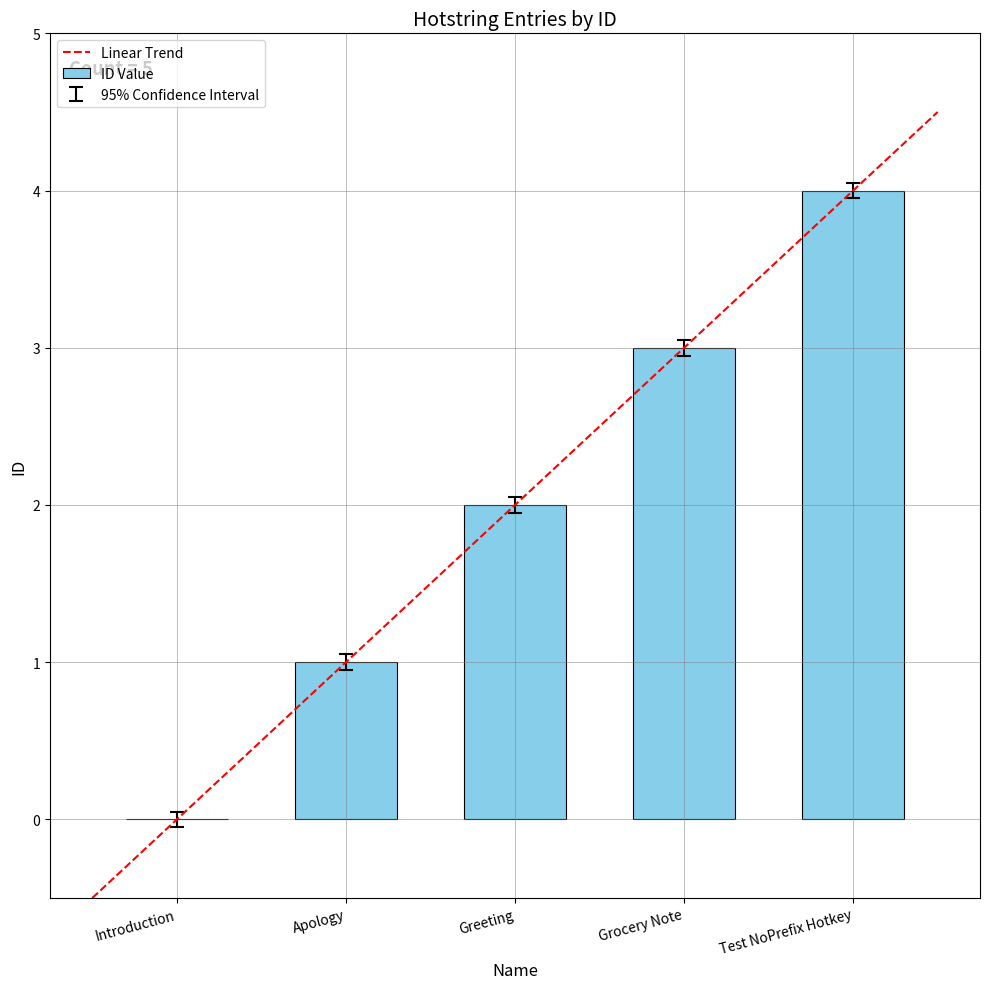

What is the sum of the values at Test NoPrefix Hotkey and Apology?

5